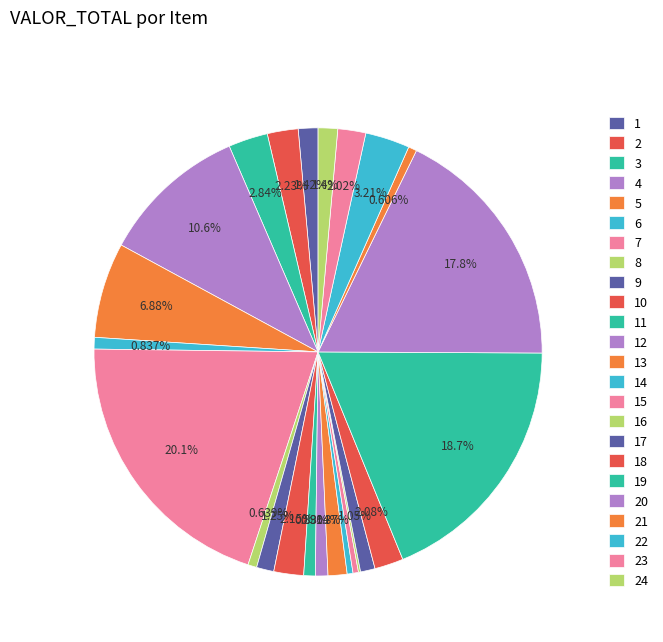

Rank the categories by value from highest to lowest.

7, 19, 20, 4, 5, 22, 3, 2, 10, 18, 23, 1, 24, 13, 9, 17, 12, 6, 11, 8, 21, 14, 15, 16